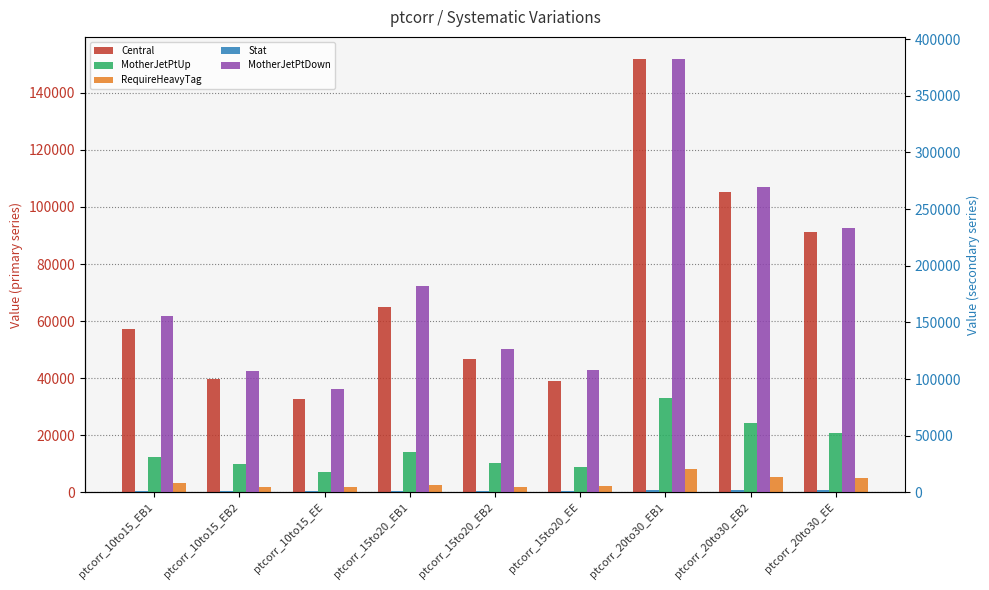

How many groups of bars are there?

9